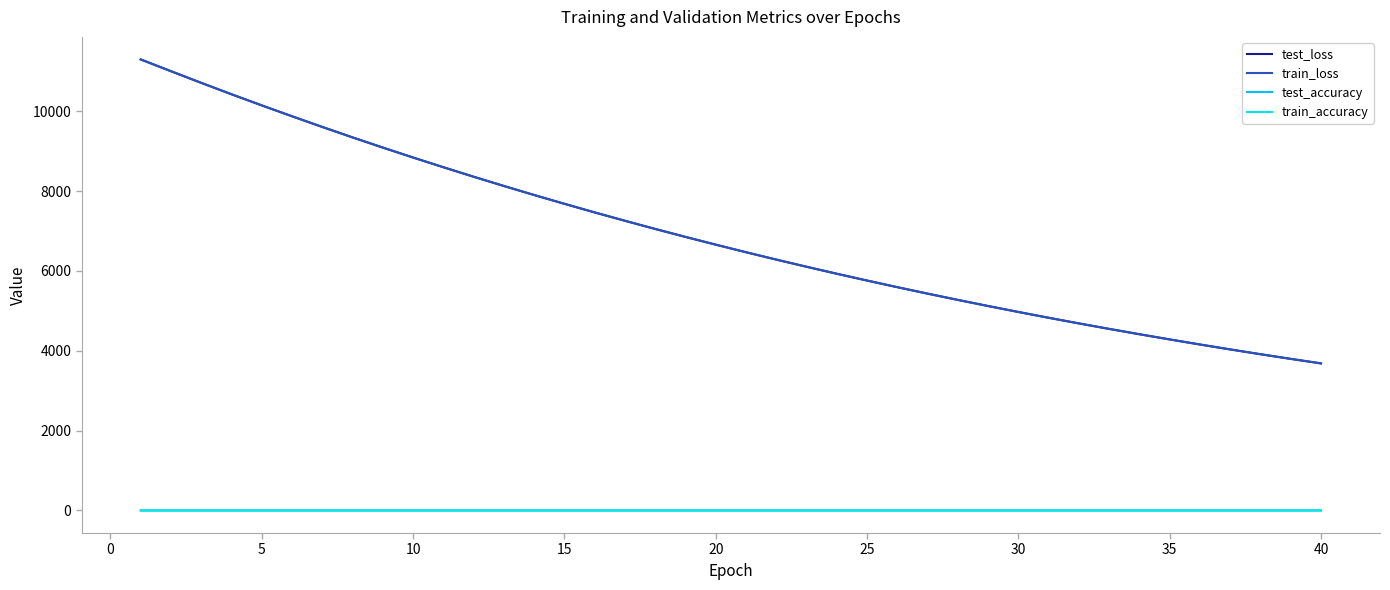

What is the greatest value displayed?

11295.0